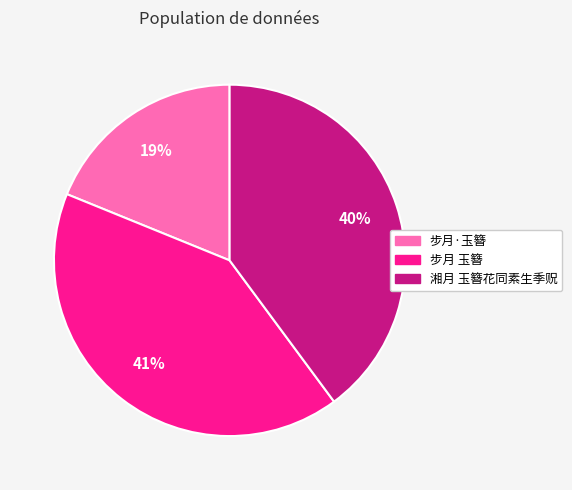

Between 步月·玉簪 and 湘月 玉簪花同素生季贶, which is larger?

湘月 玉簪花同素生季贶